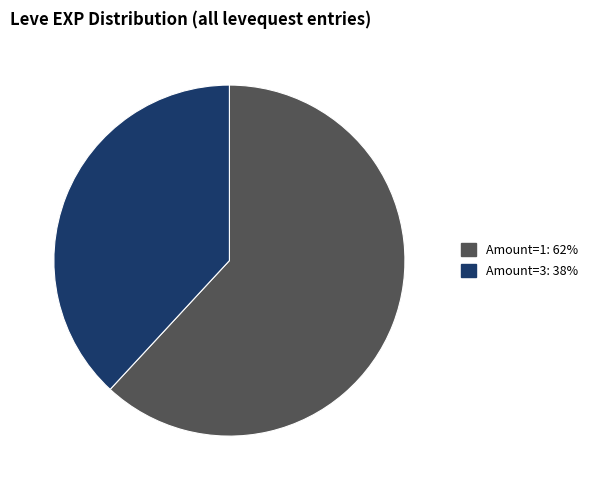

Does any single category account for the majority?

Yes